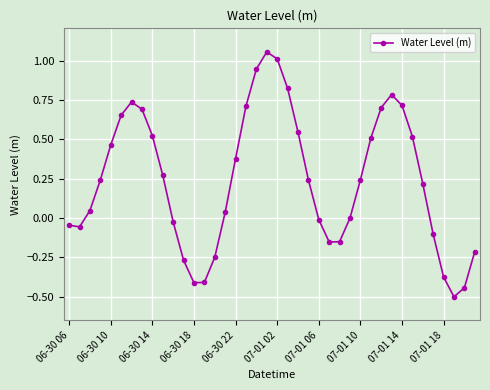

What is the minimum value shown in the chart?

-0.5